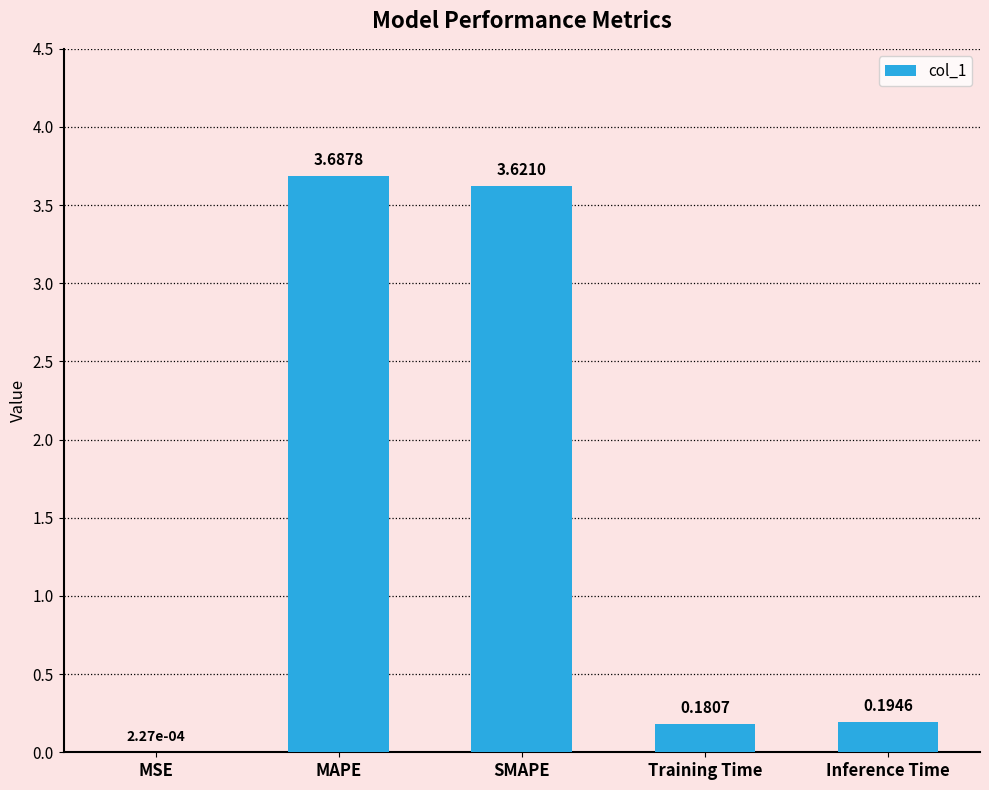

At which label is the value closest to 1?

Inference Time